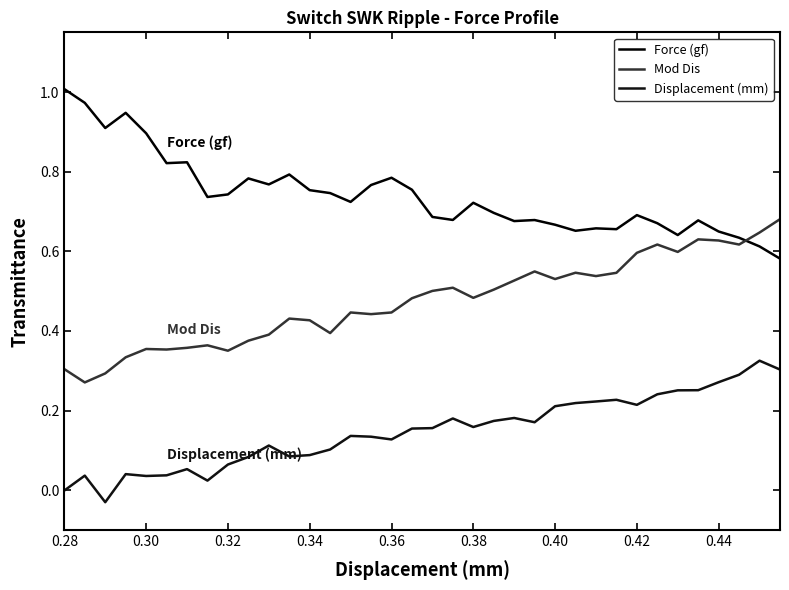

At which category does the chart reach its peak across all series?

0.28